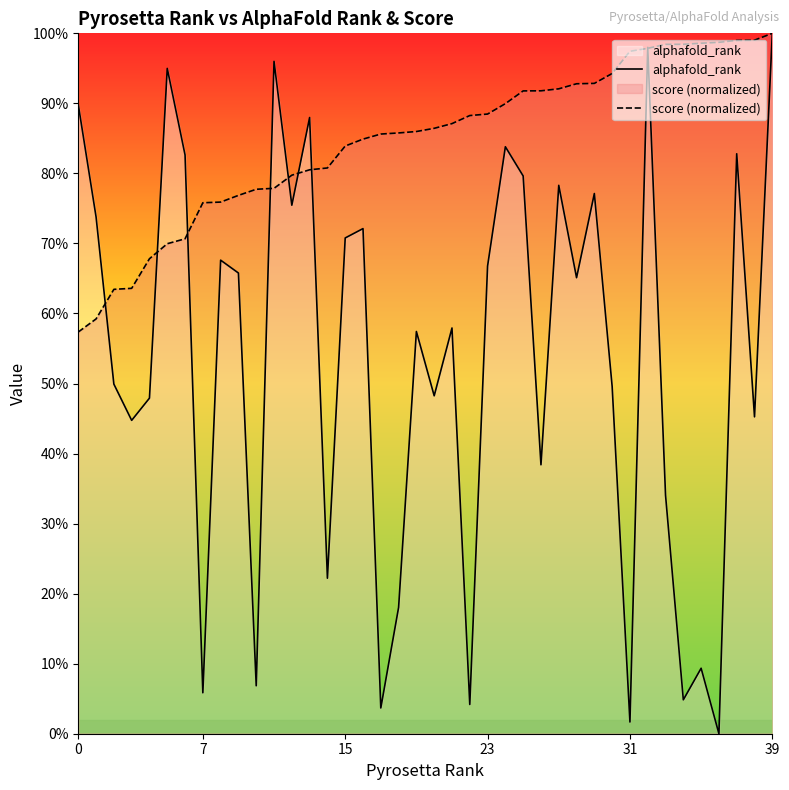

Does the chart display data point markers on the line(s)?

No